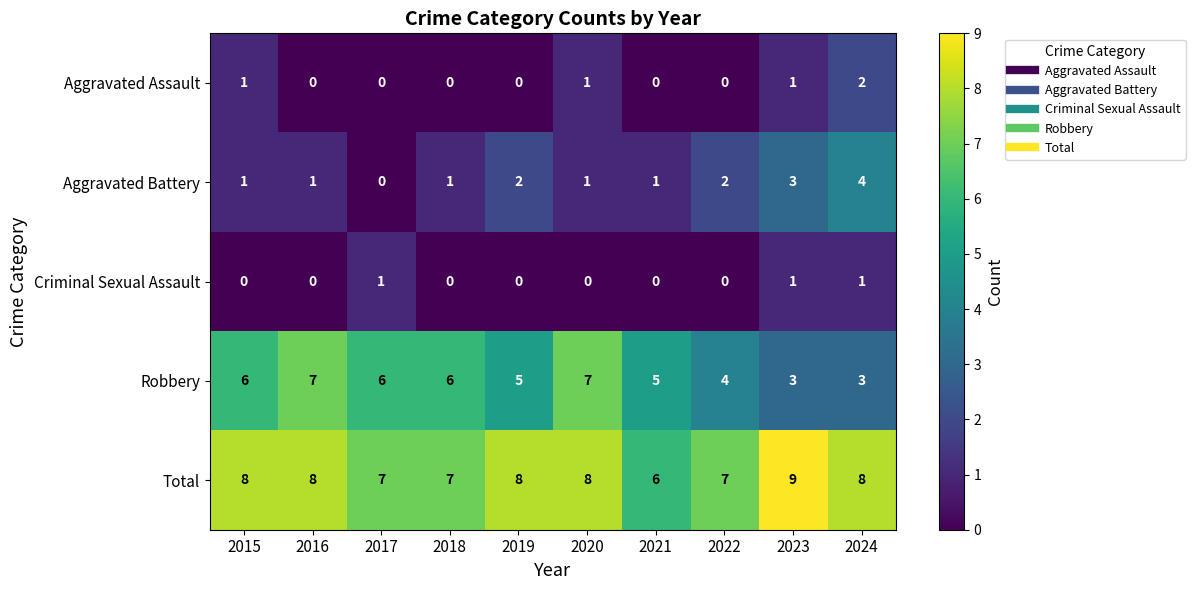

What is the difference between the highest and lowest values at 2015?

8